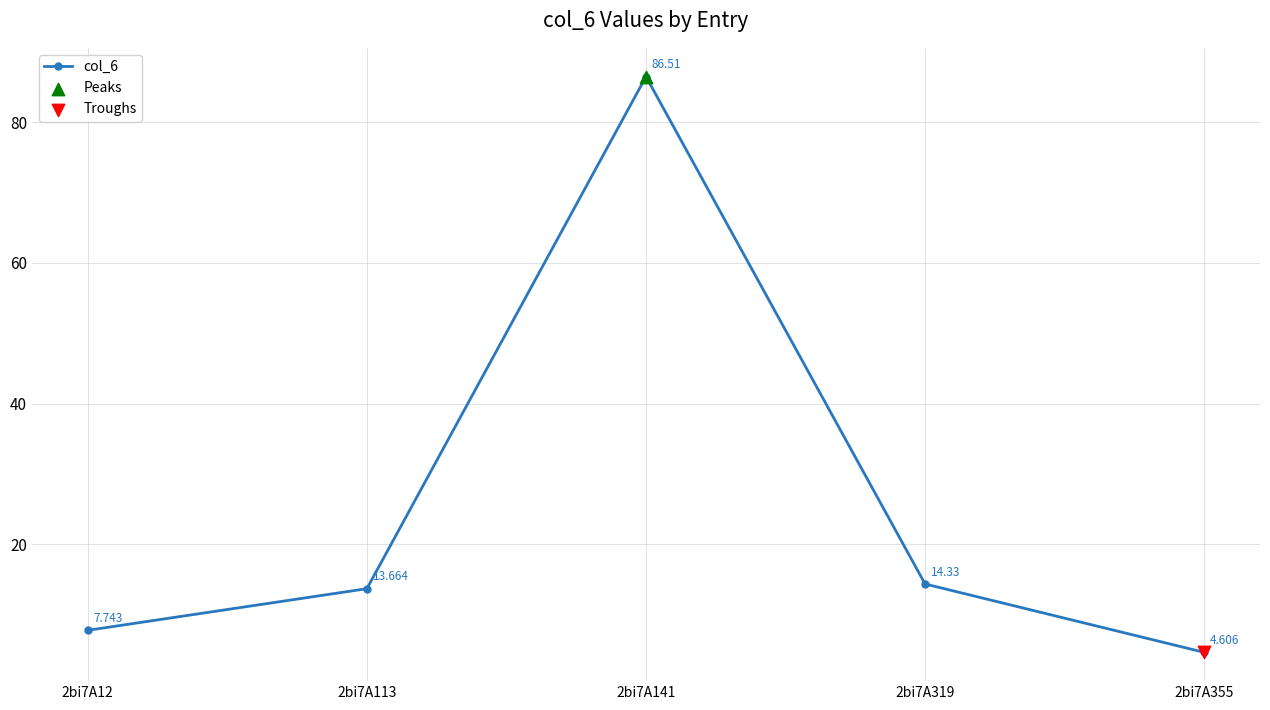

What is the change in value from 2bi7A113 to 2bi7A319?

+0.7